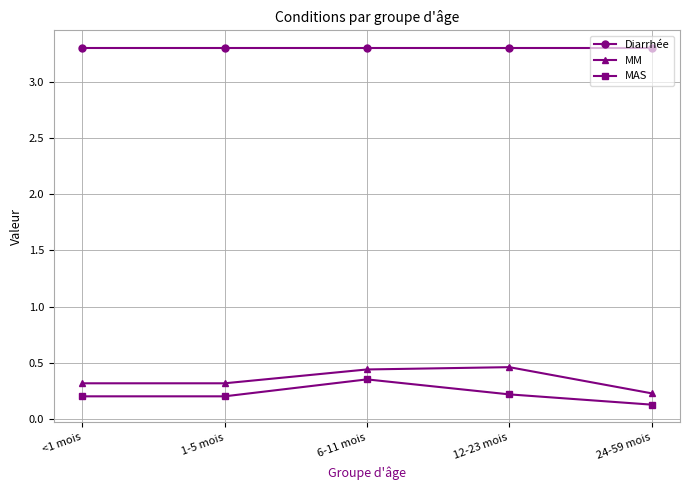

Where is MAS nearest to the value 0?

24-59 mois